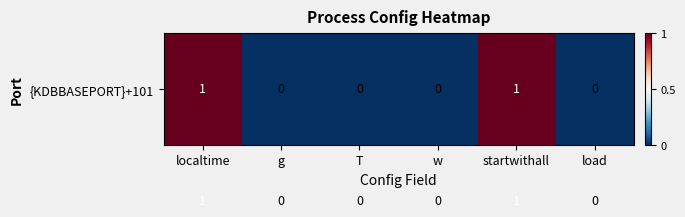

Count the number of data series in this chart.

2